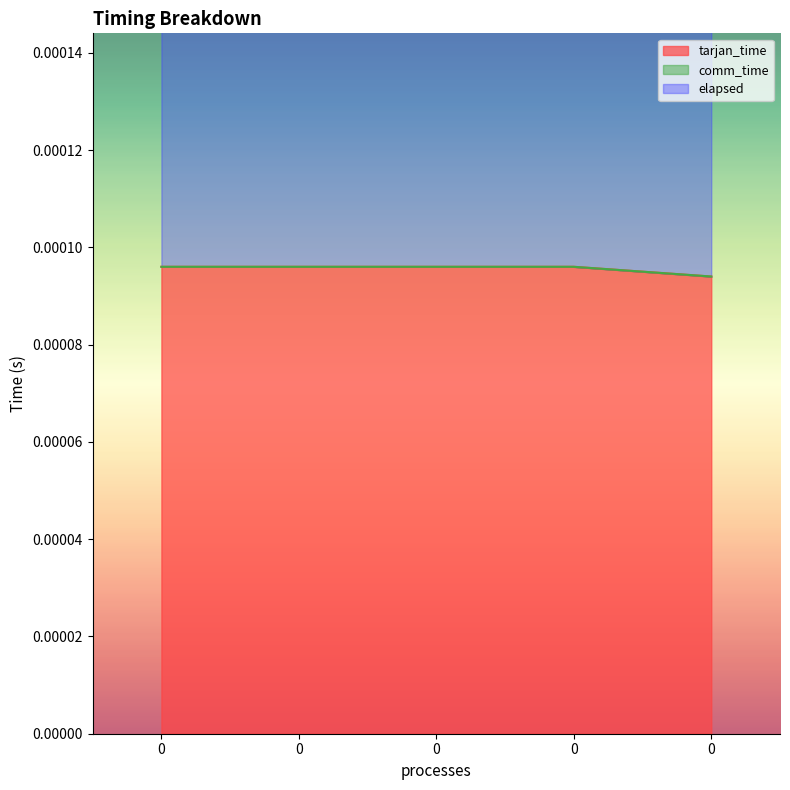

Which series changed the most between 0 and 0?

tarjan_time